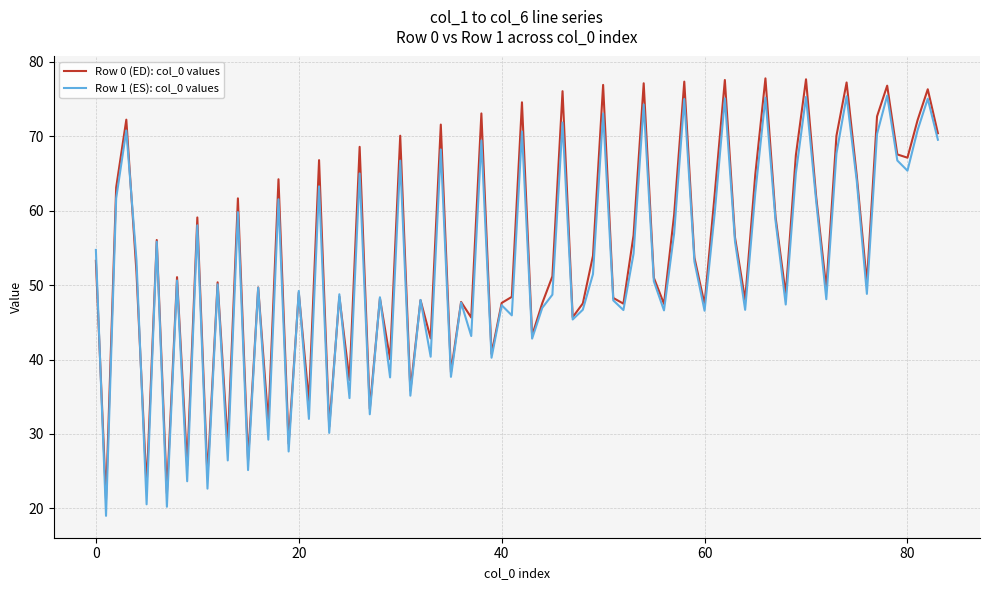

Does the chart display data point markers on the line(s)?

No